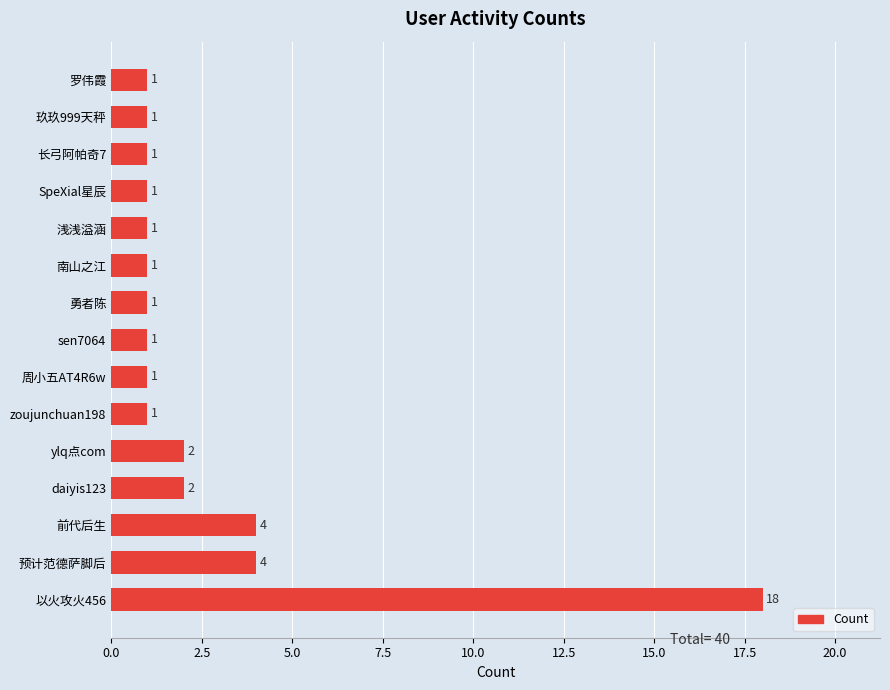

What is the average value?

3